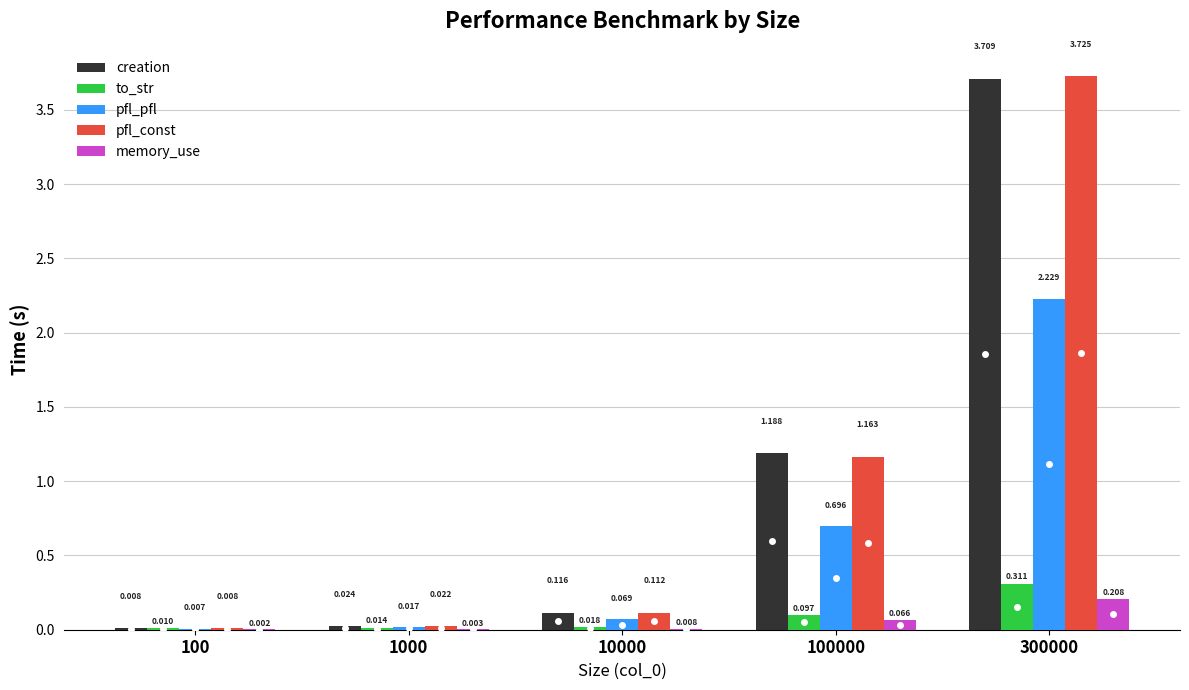

Which series has the largest range (max minus min)?

pfl_const